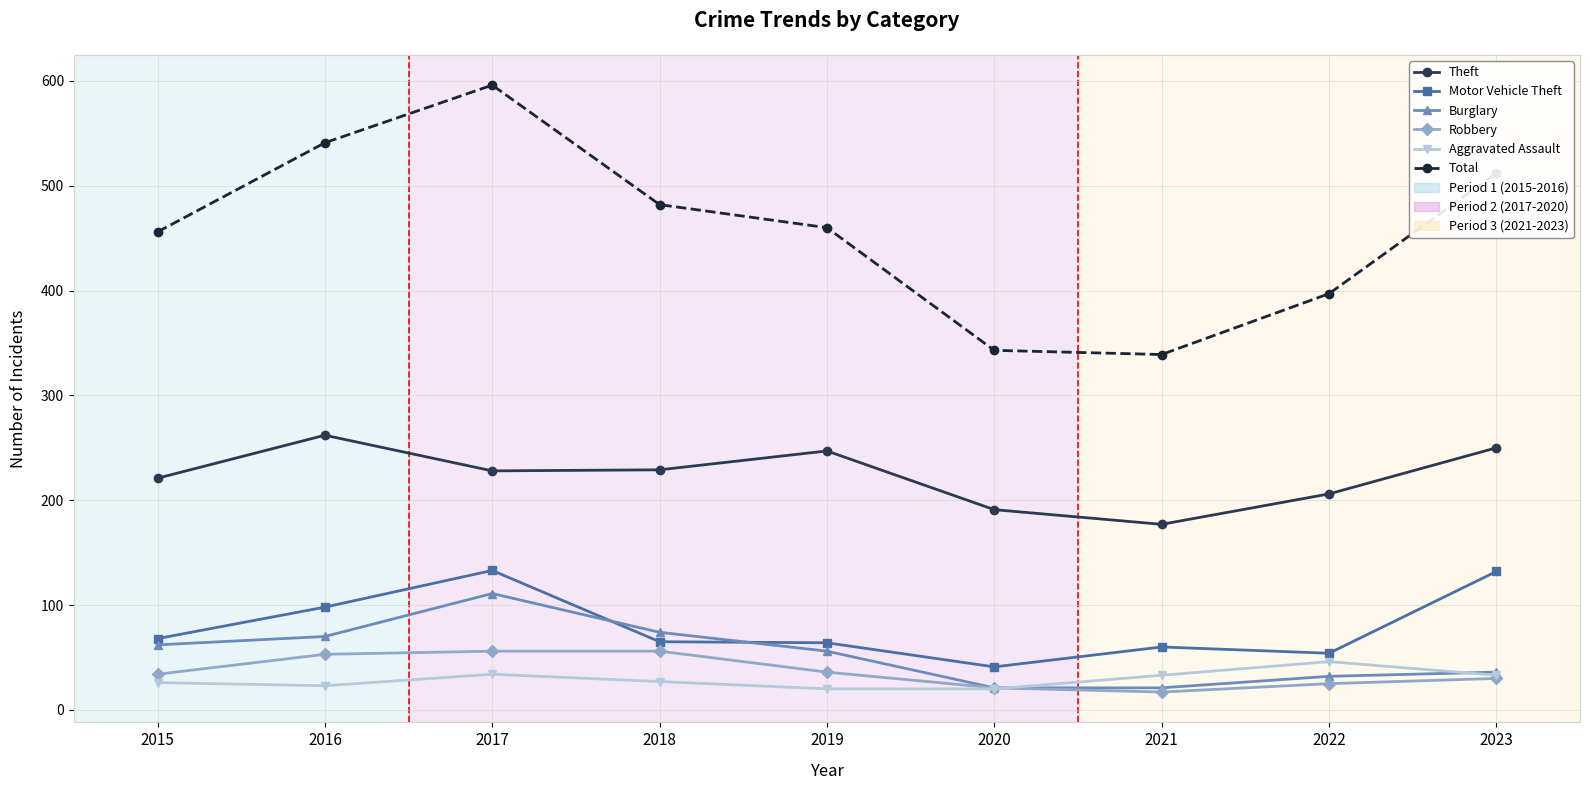

The Theft series shows 206 at 2022. True or false?

True